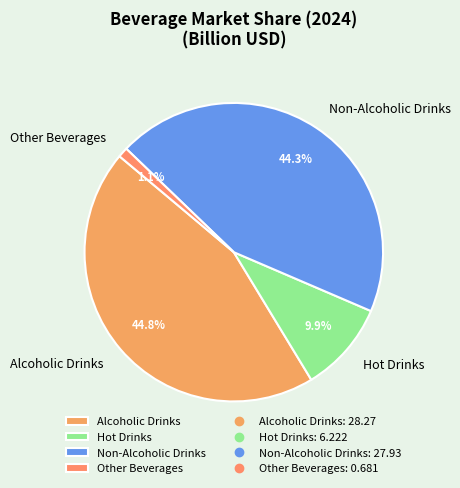

How many segments does this pie chart have?

4